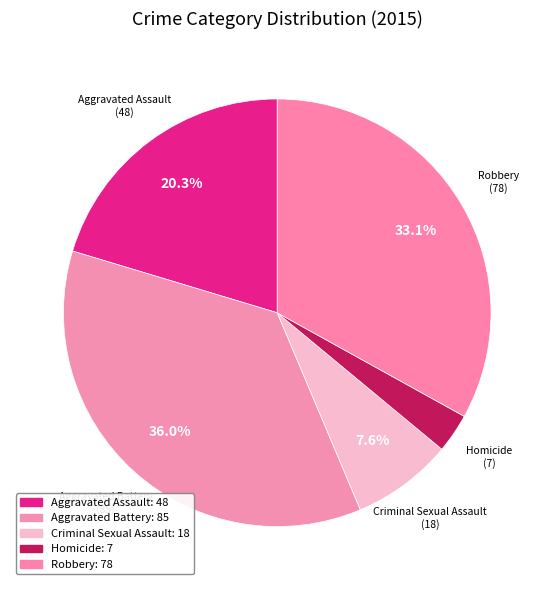

How many slices are in this pie chart?

5